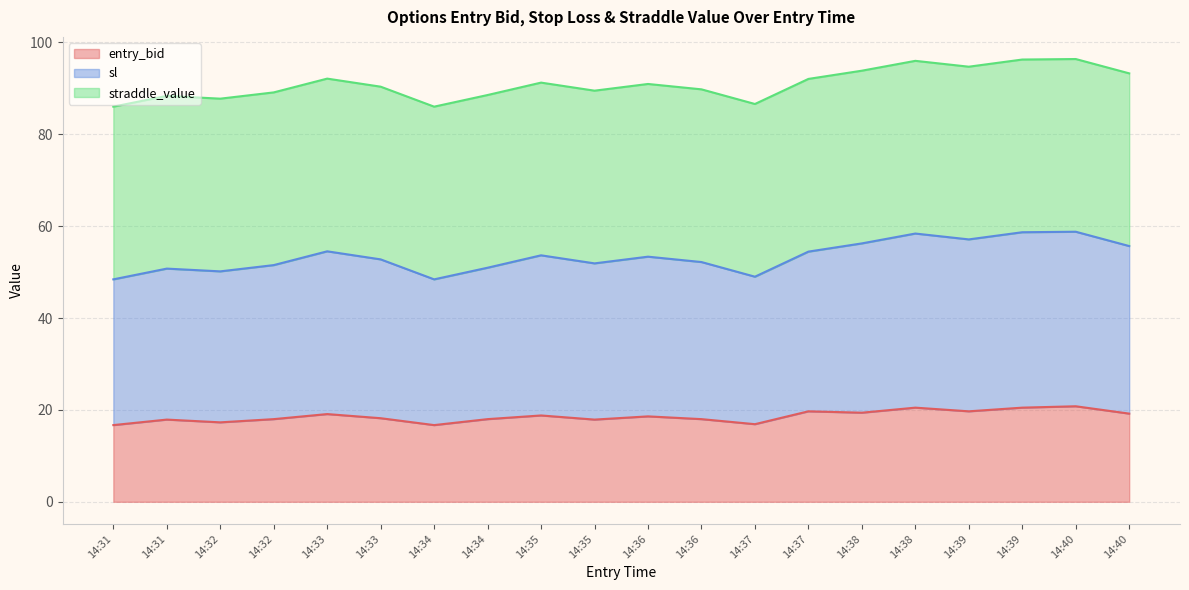

The value of entry_bid at 14:35 is 18.8. True or false?

True